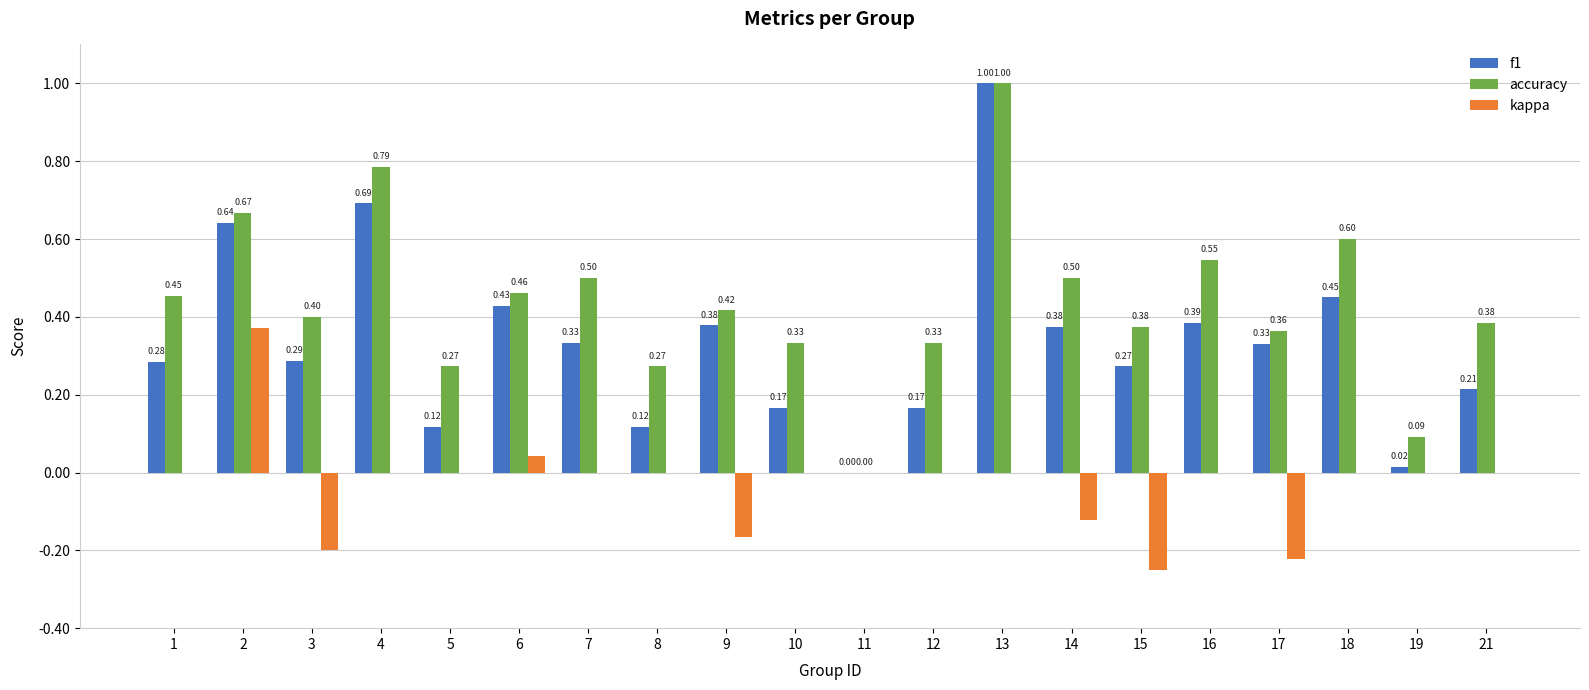

What is the approximate value of accuracy at 13?

1.0